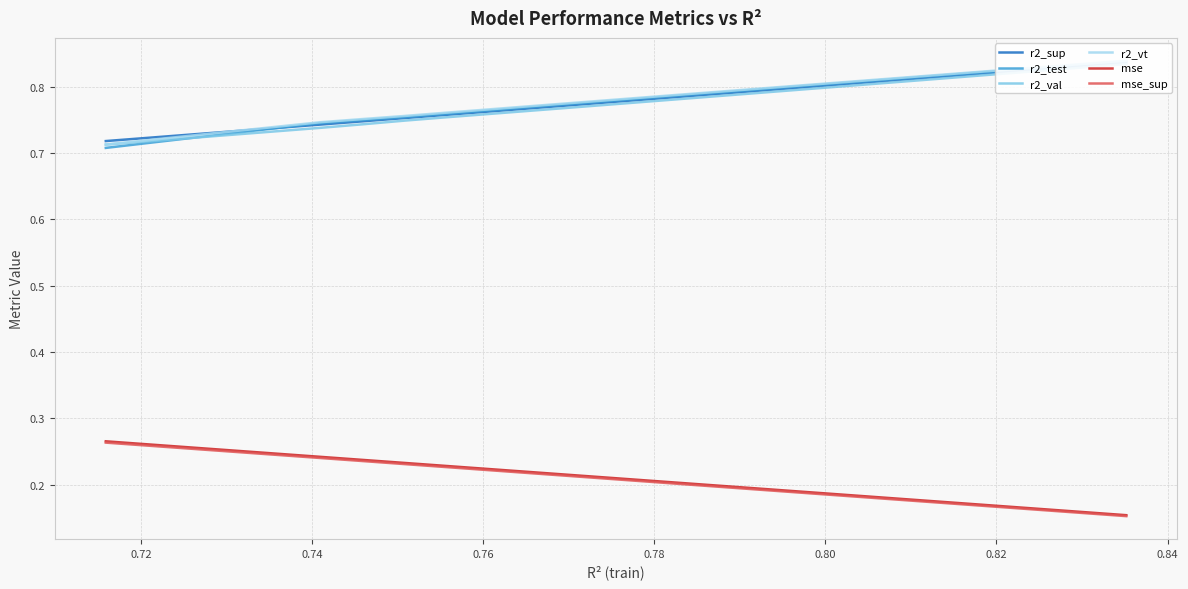

After their last crossing, which series has the higher values: r2_vt or r2_sup?

r2_vt